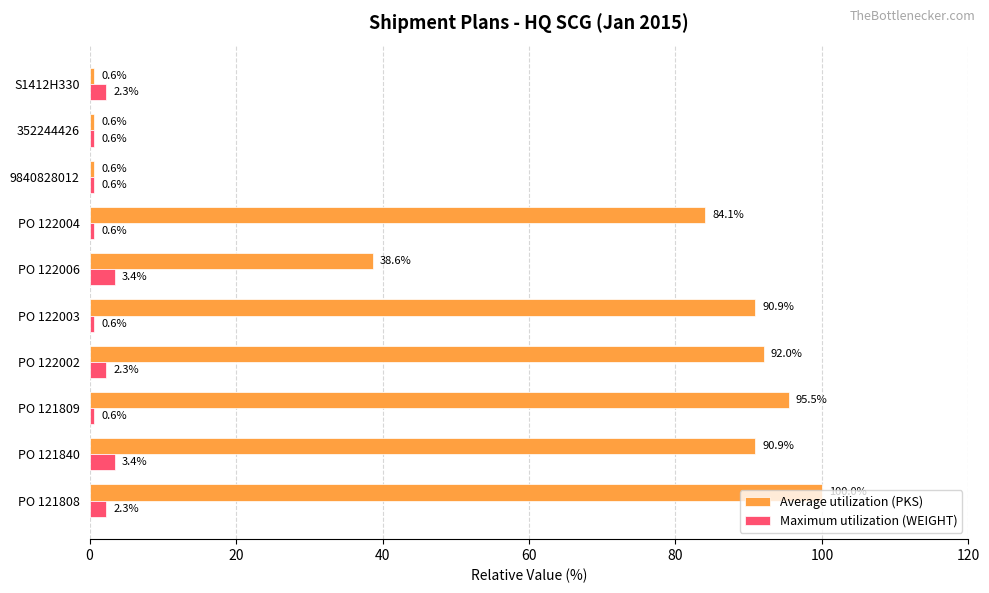

At which label does Average utilization (PKS) reach its peak?

PO 121808